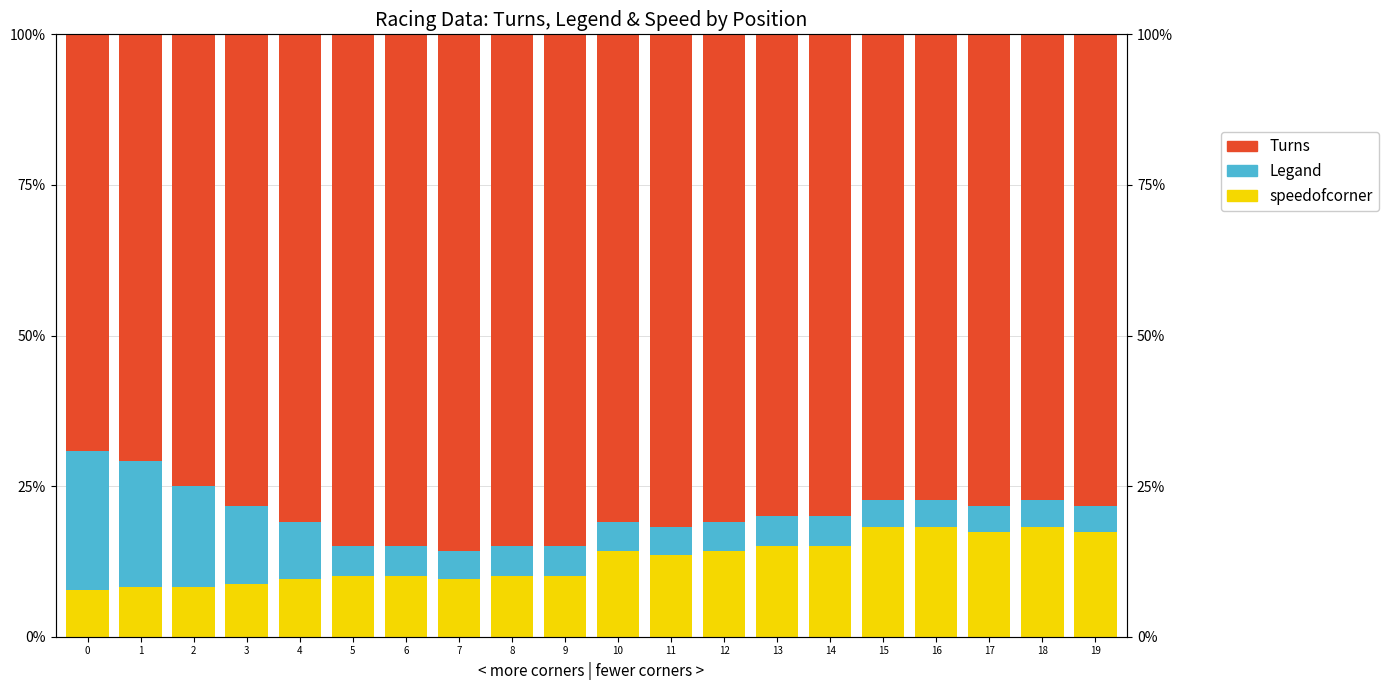

List the labels in order of Legand value, largest first.

0, 1, 2, 3, 4, 5, 6, 8, 9, 13, 14, 7, 10, 12, 11, 15, 16, 18, 17, 19